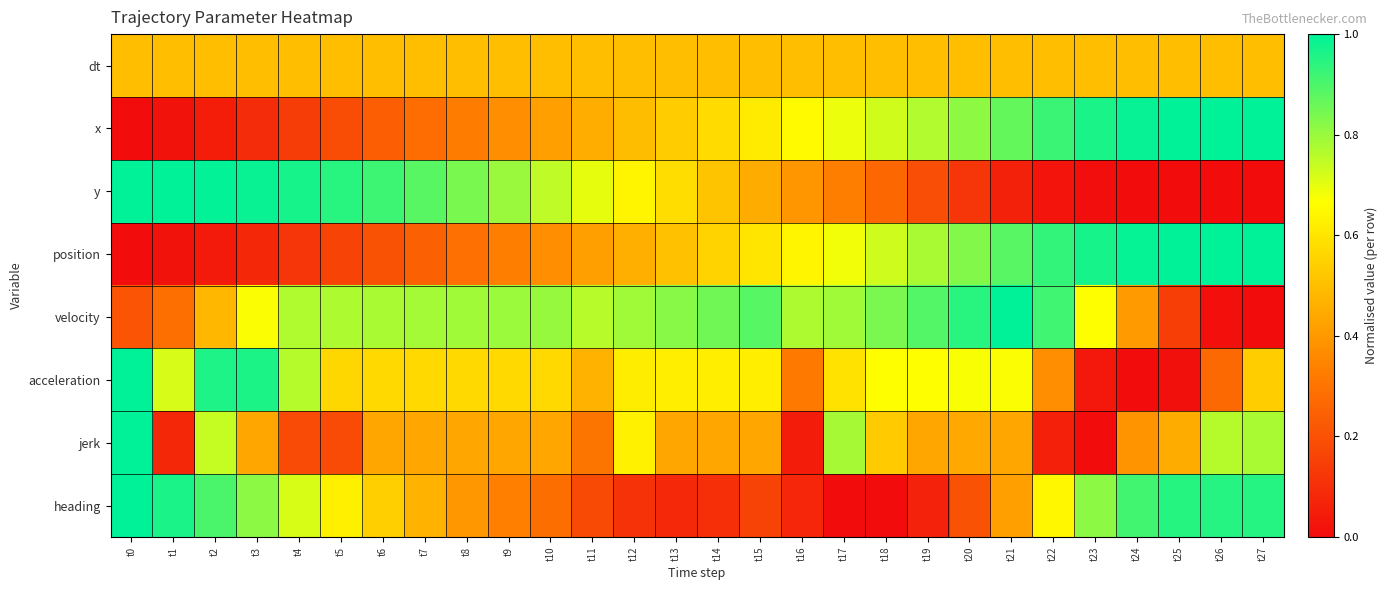

Rank the series by their maximum value, from highest to lowest.

x, y, position, velocity, acceleration, jerk, heading, dt